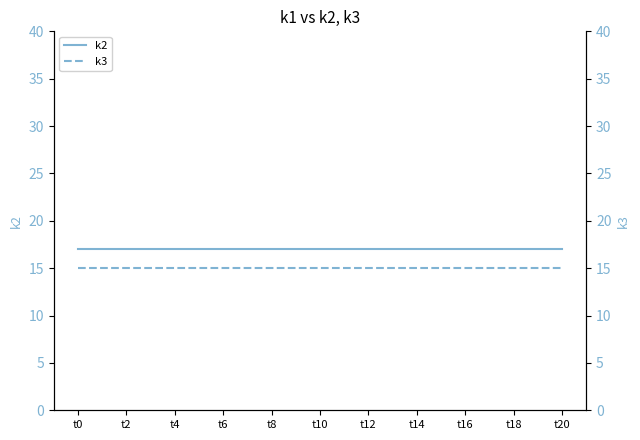

True or false: k3 and k2 intersect in this chart.

False